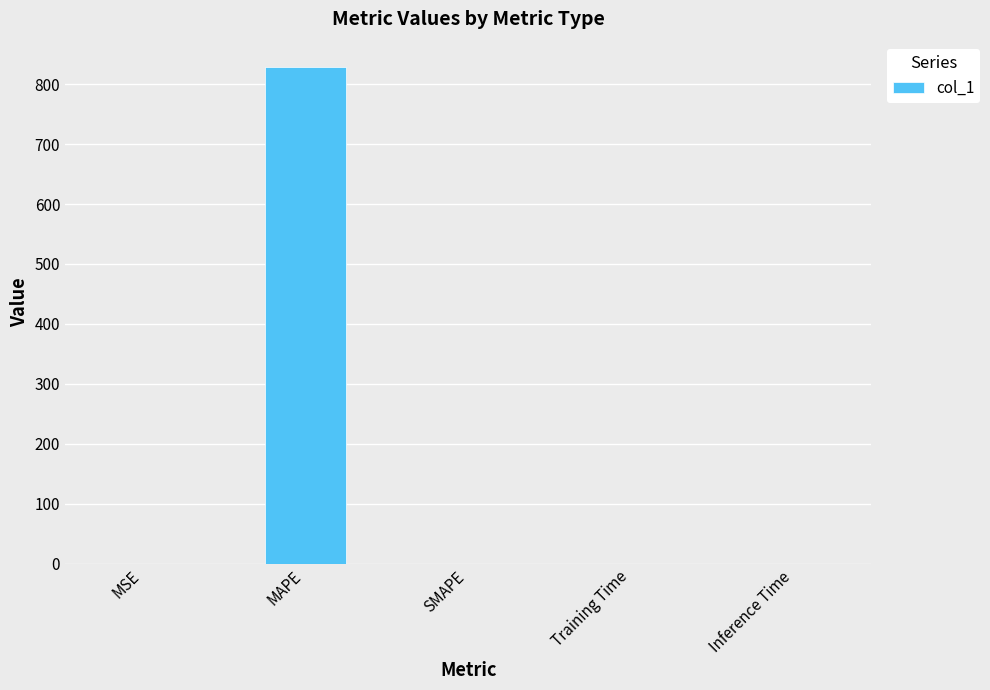

What is the difference between the values at Training Time and MAPE?

829.6